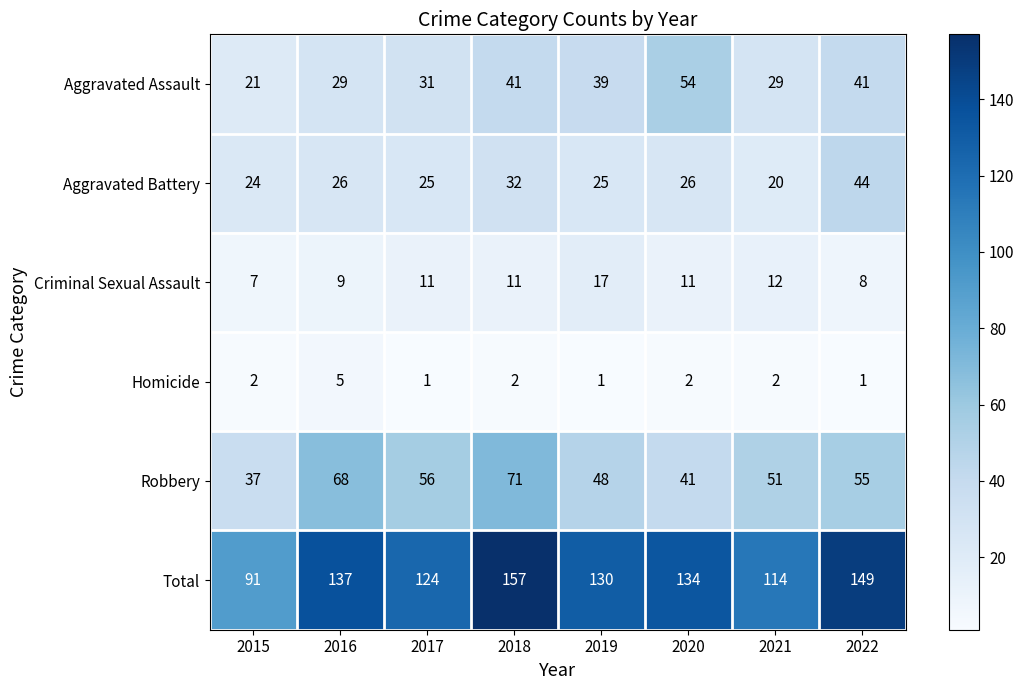

How many data points does each series have?

8